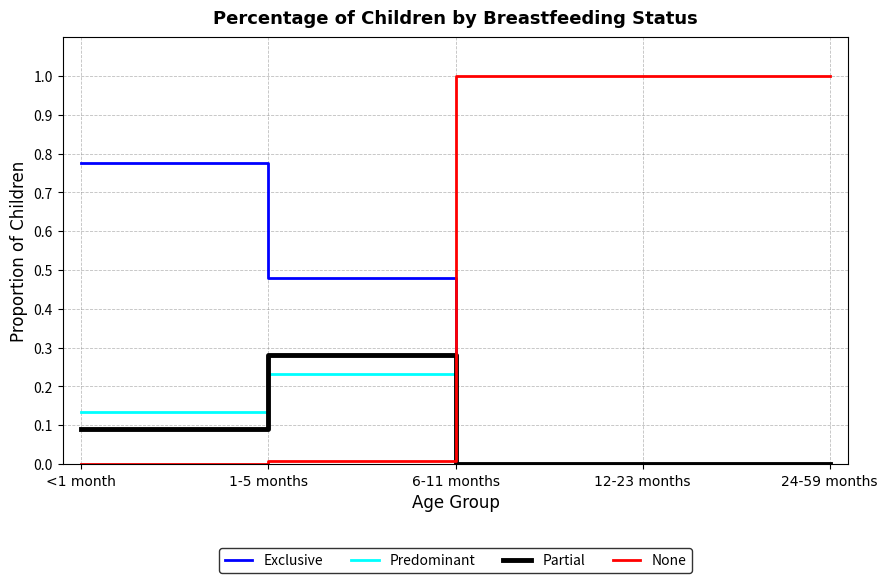

What position from the right is 6-11 months?

3